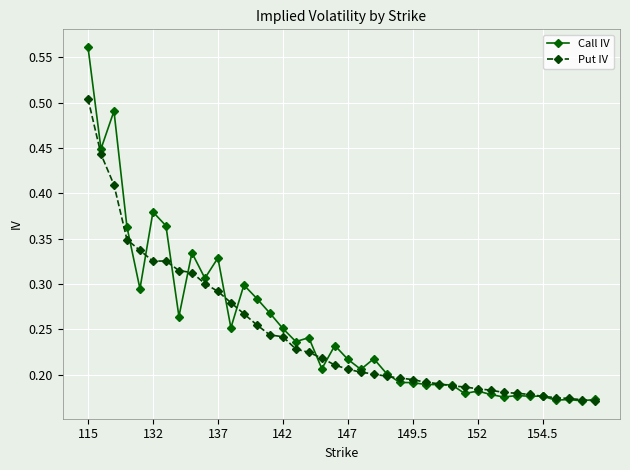

True or false: Put IV has more than 0 interior local peaks.

True